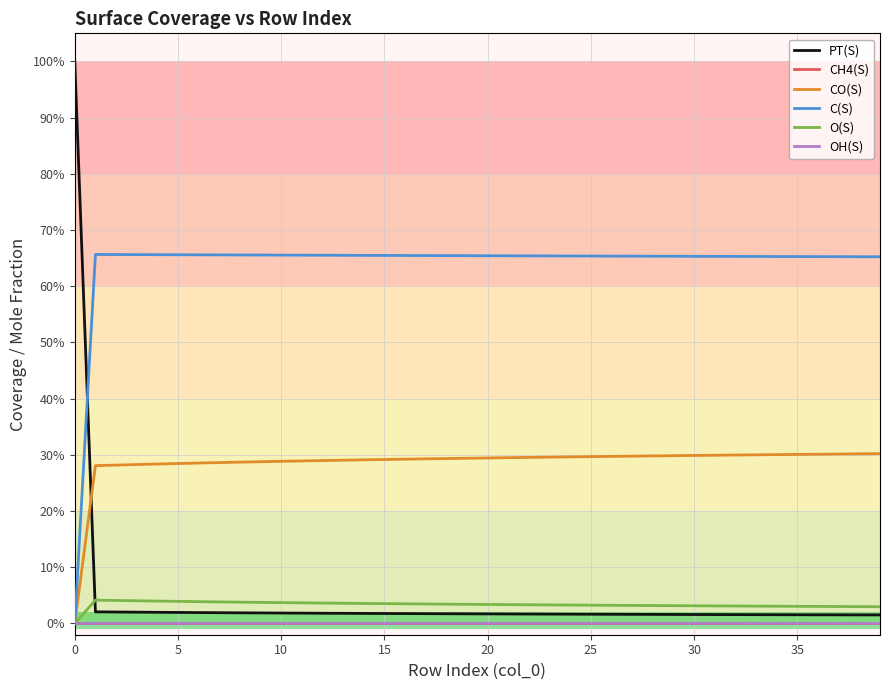

Does the chart have visible grid lines?

Yes